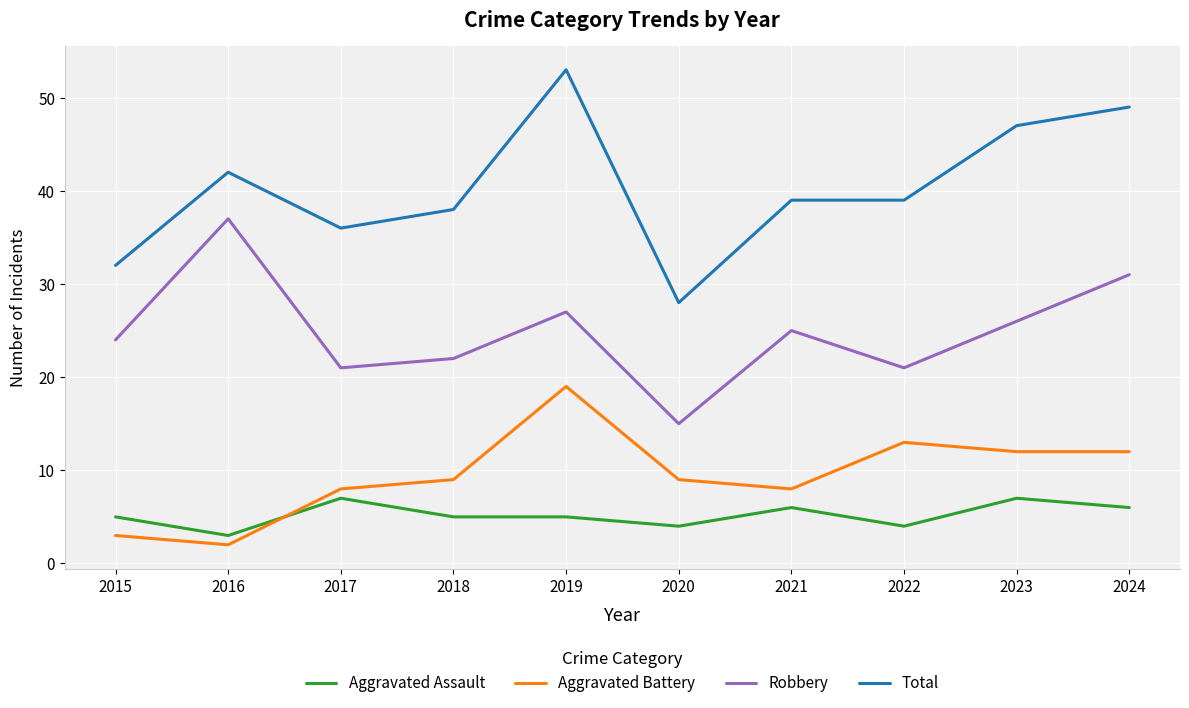

At how many categories does at least one series exceed 44?

3